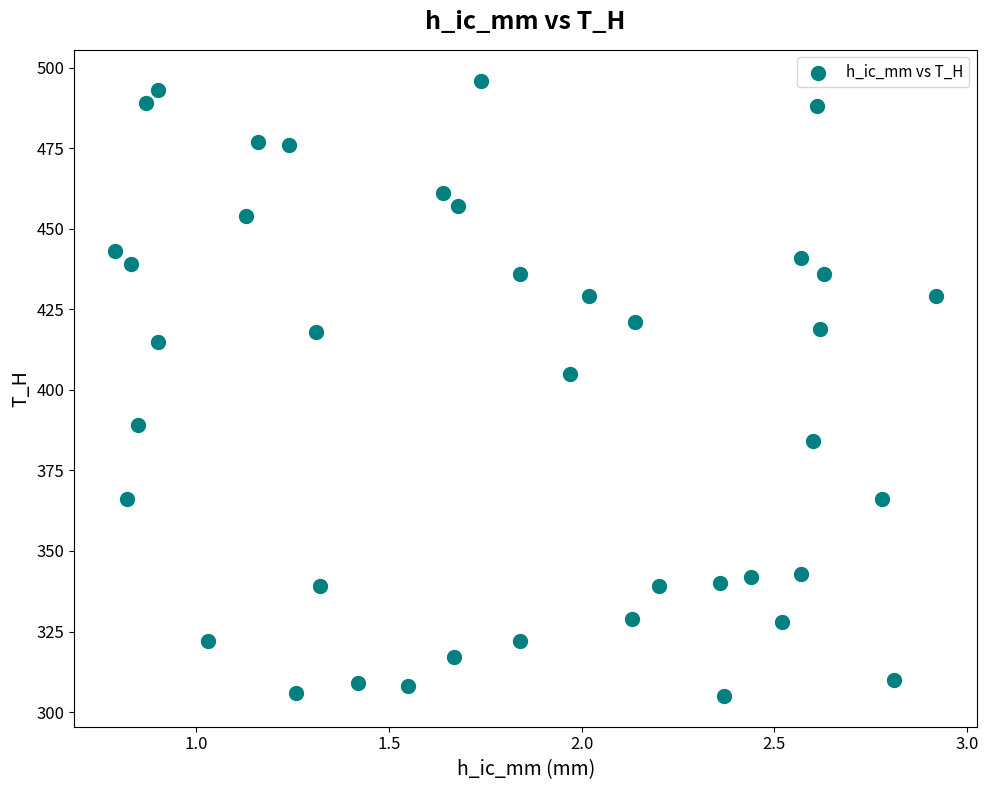

What Y value in the scatter plot is closest to 400?

405